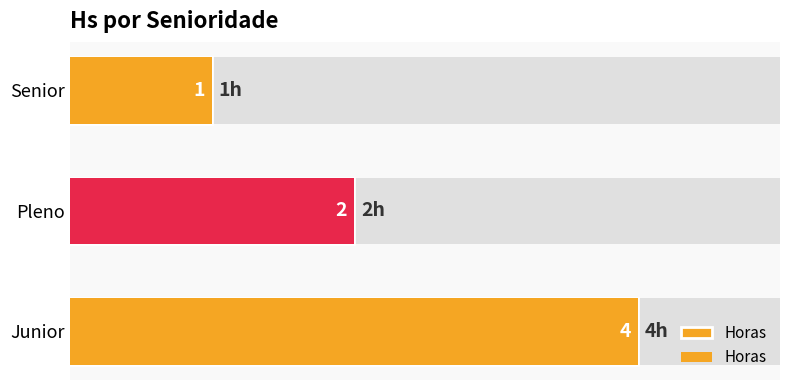

Count the values in the range 1 to 4.

3